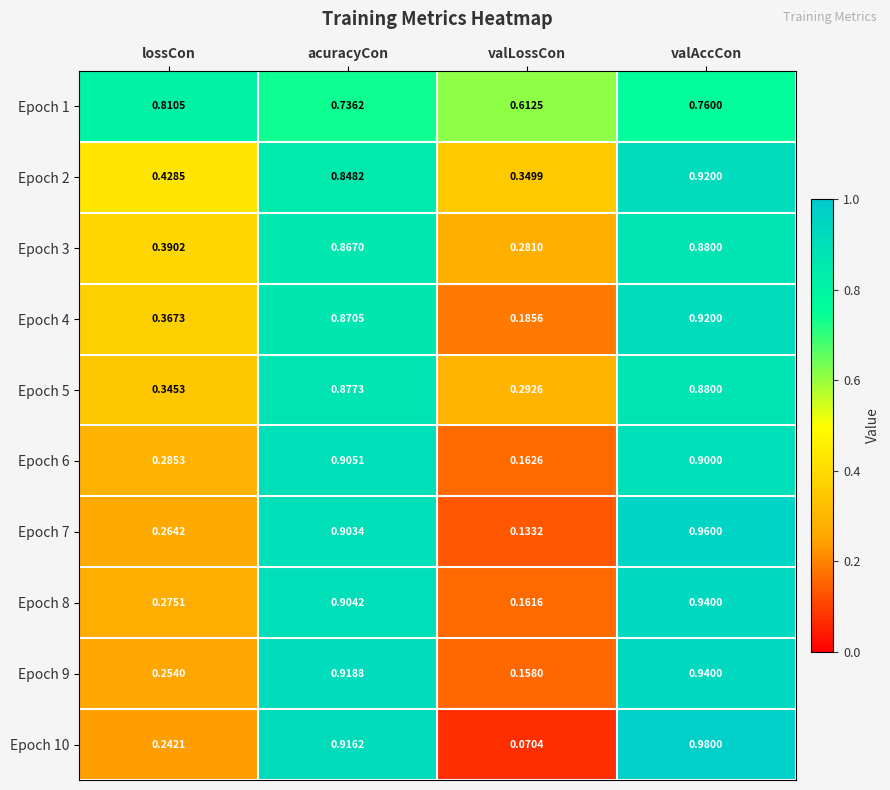

Is the value of Epoch 2 at valAccCon greater than the value of Epoch 1 at lossCon?

Yes